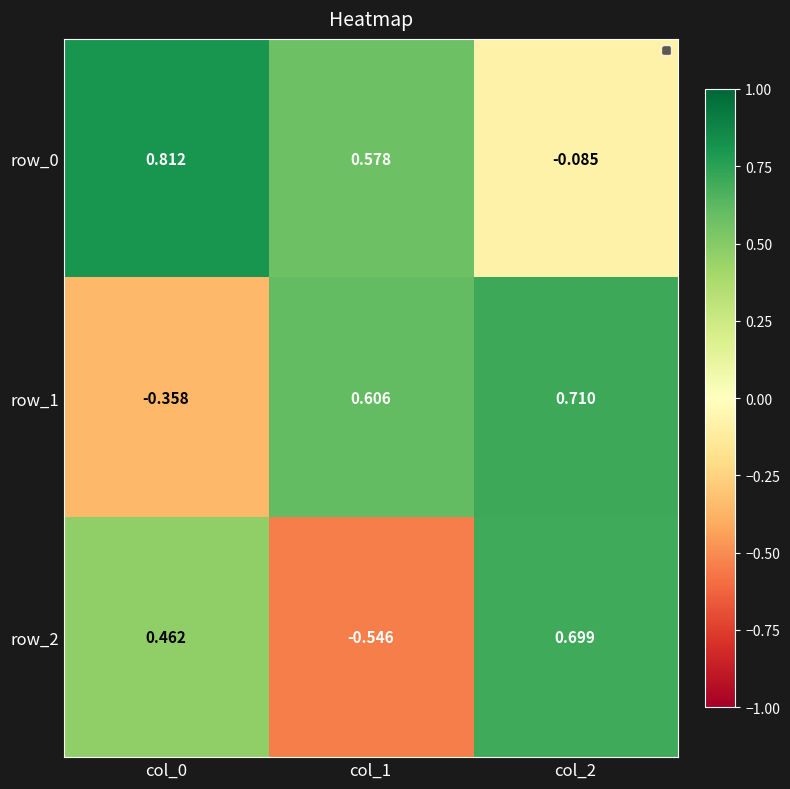

At which label does row_1 reach its minimum?

col_0